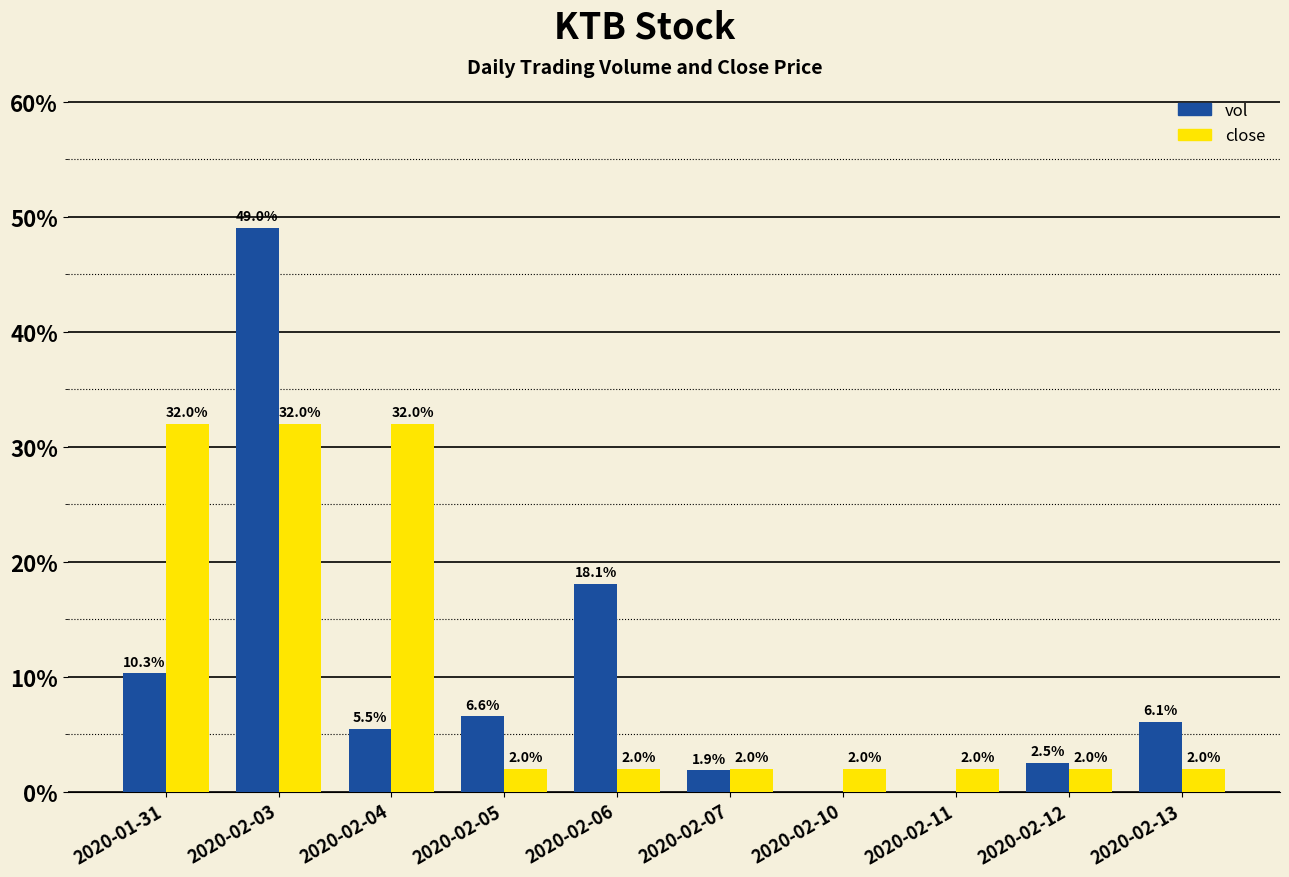

What is the sum of the vol values at 2020-02-04 and 2020-02-03?

54.5